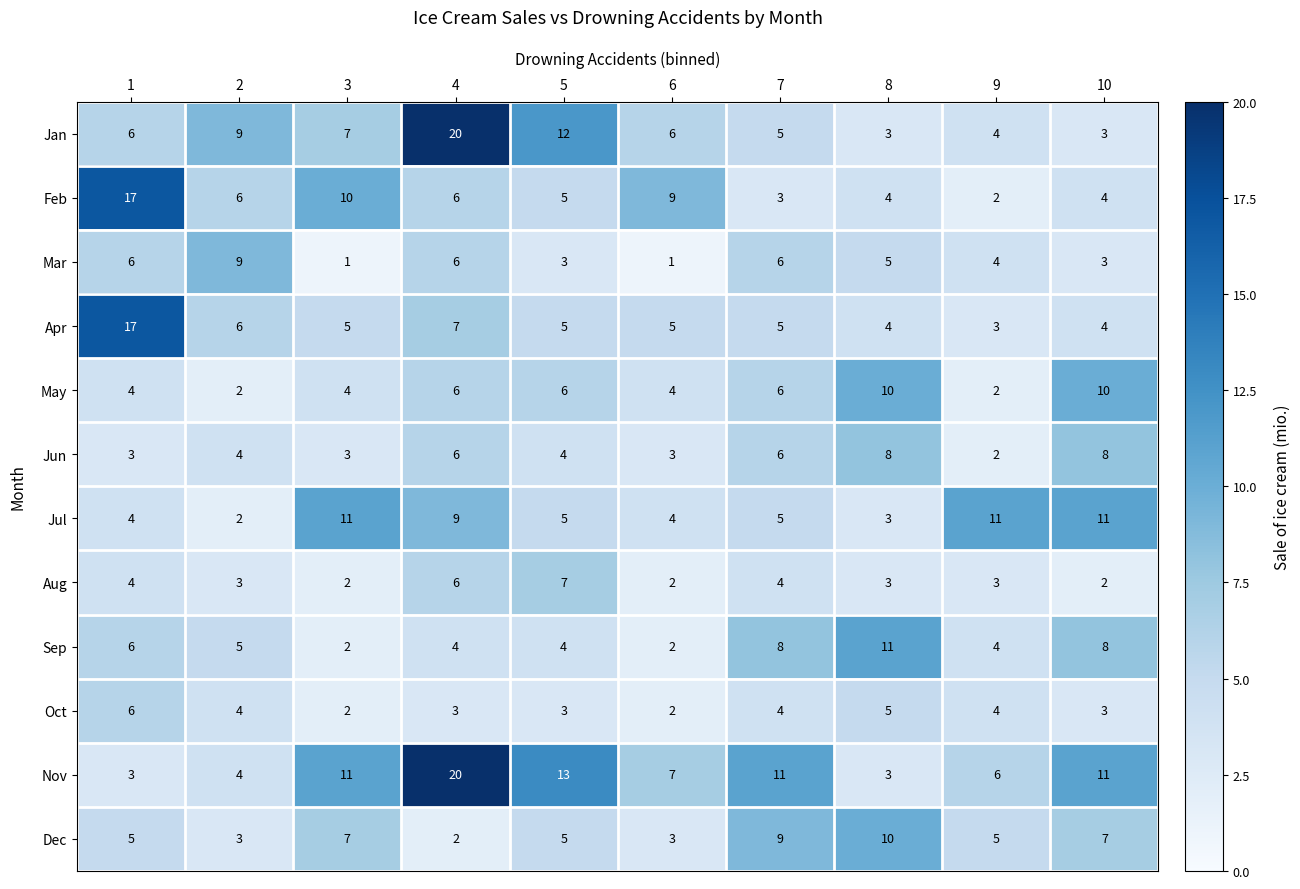

At which label is Mar closest to 5?

8